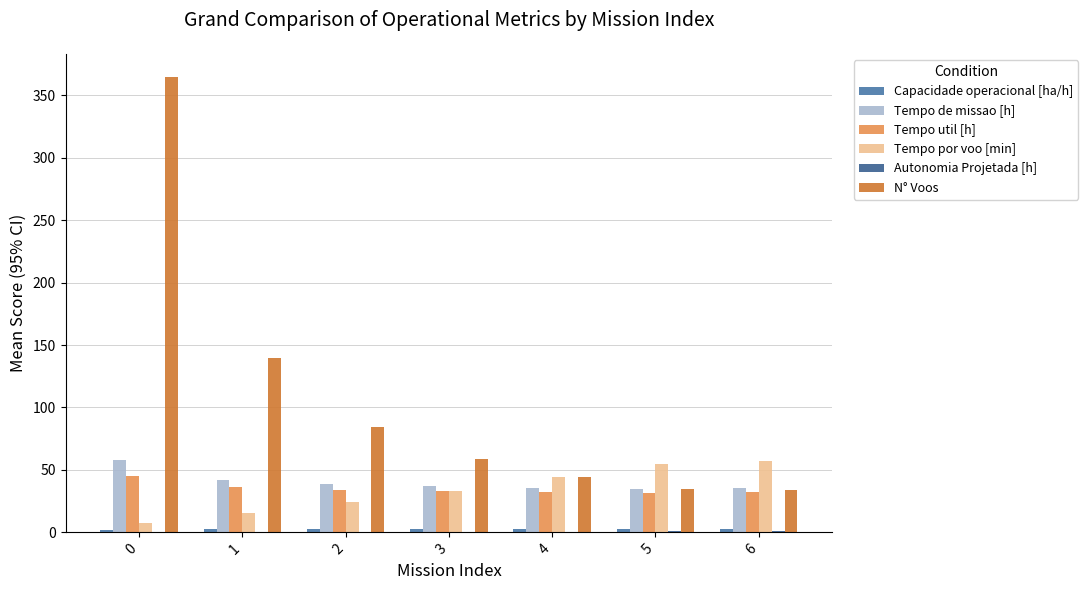

At how many categories does at least one series exceed 320?

1